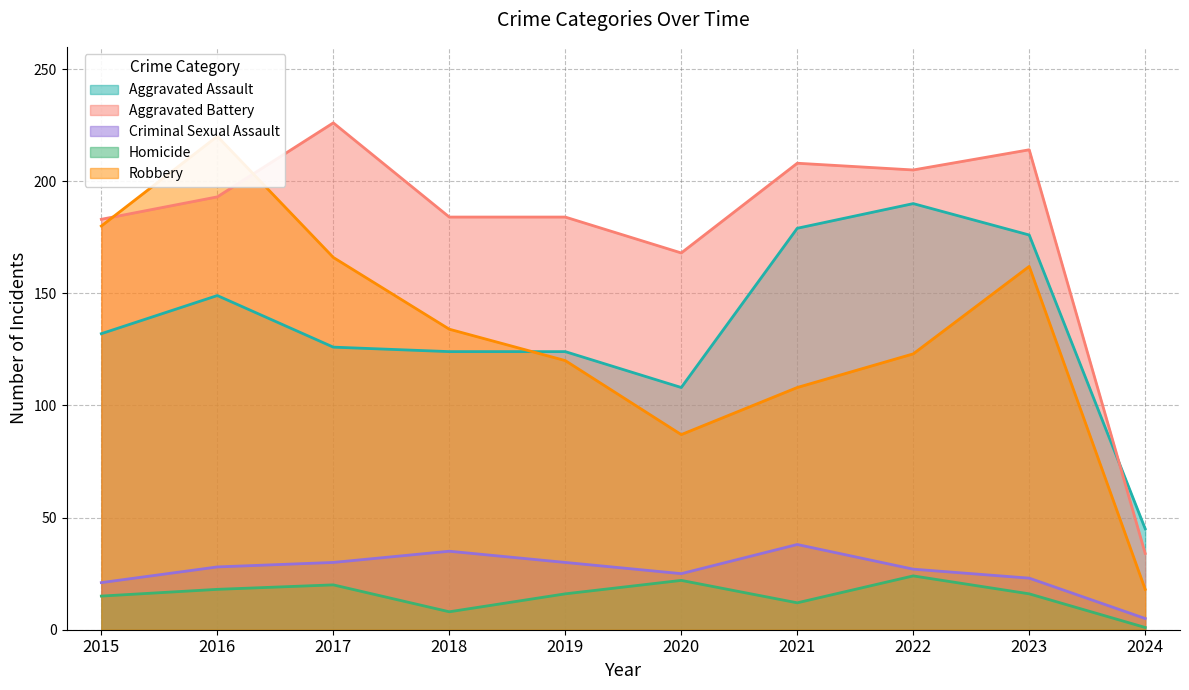

Where does the Robbery series first go above 134?

2015